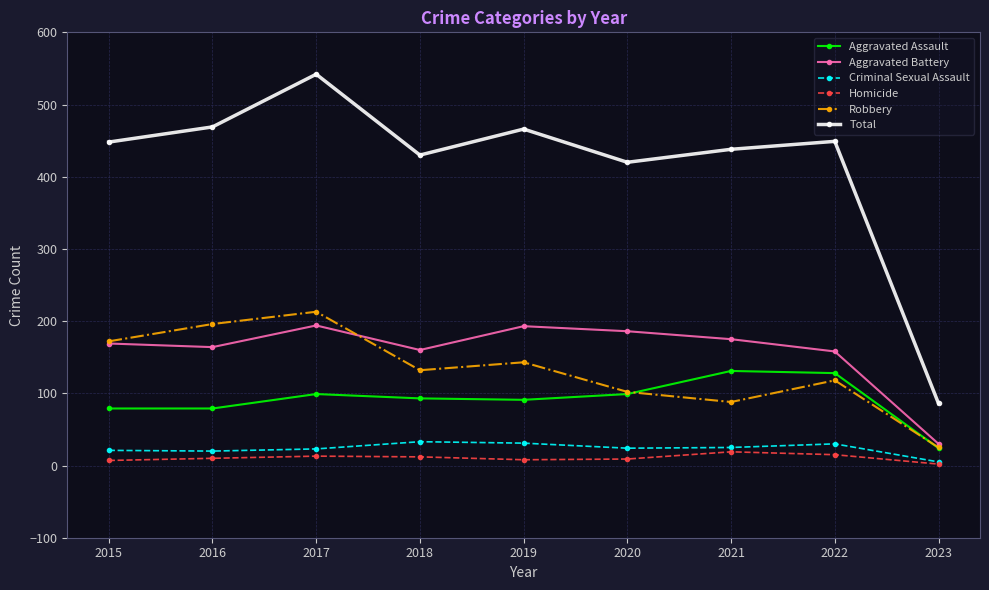

How many series are shown in this chart?

6